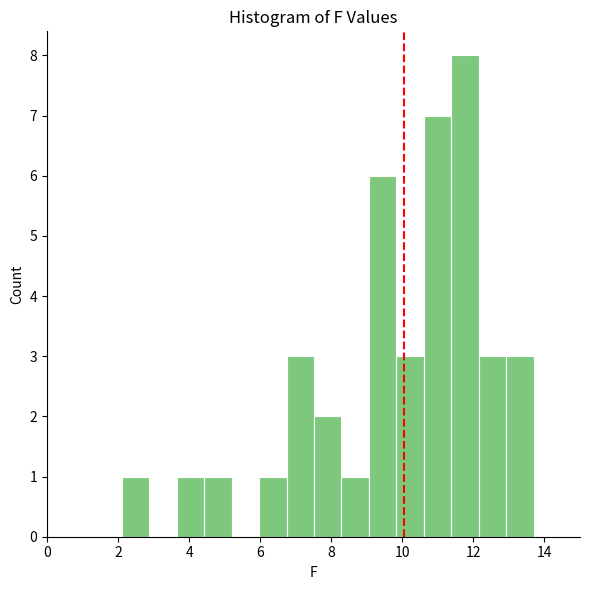

Read against the x-axis, roughly where is the centre of the tallest bar?

11.8